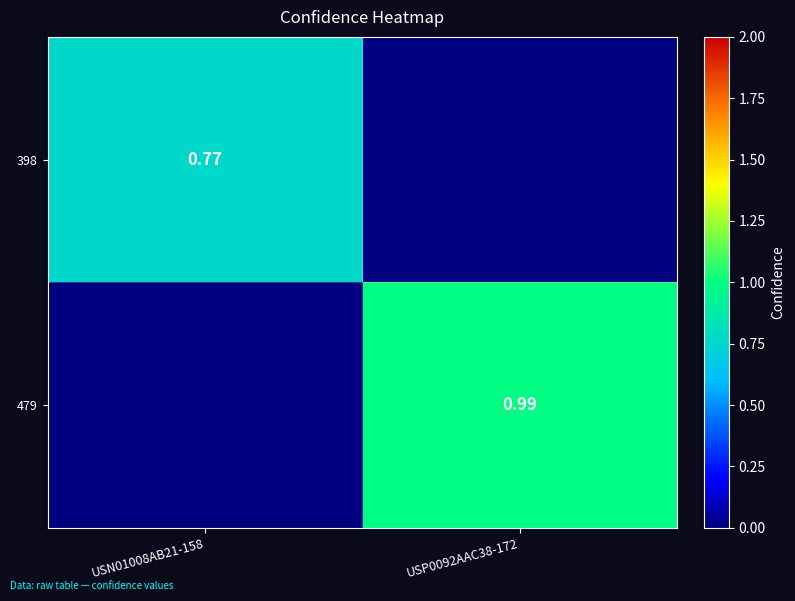

What is the spread (max minus min) of values at USP0092AAC38-172?

1.0